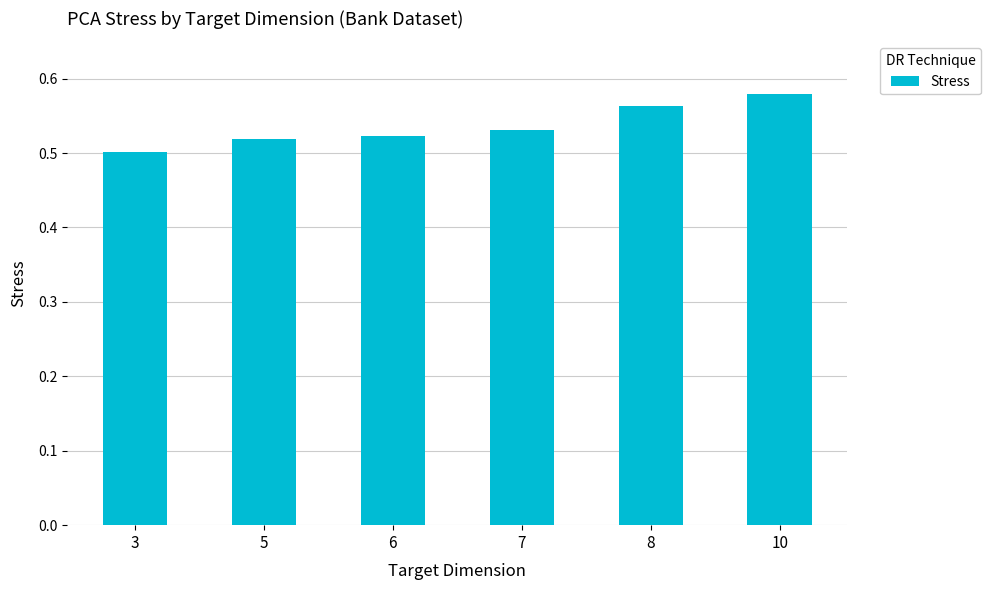

Which label corresponds to the largest value in the chart?

10